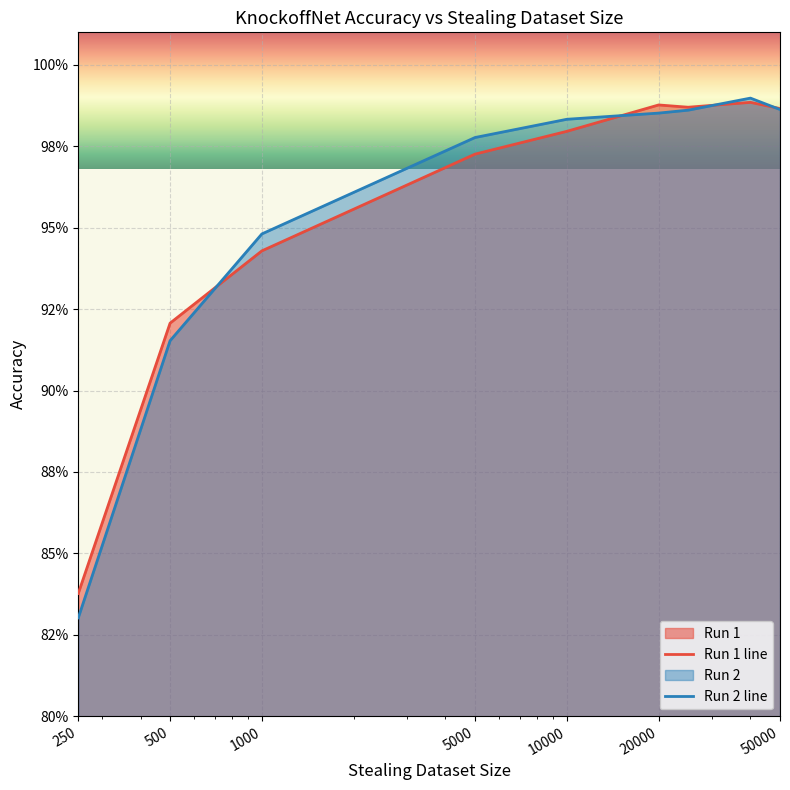

Reading left to right, extract all data points from this chart.

Run 1: 0.8	0.9	0.9	1.0	1.0	1.0	1.0	1.0	1.0
Run 2: 0.8	0.9	0.9	1.0	1.0	1.0	1.0	1.0	1.0